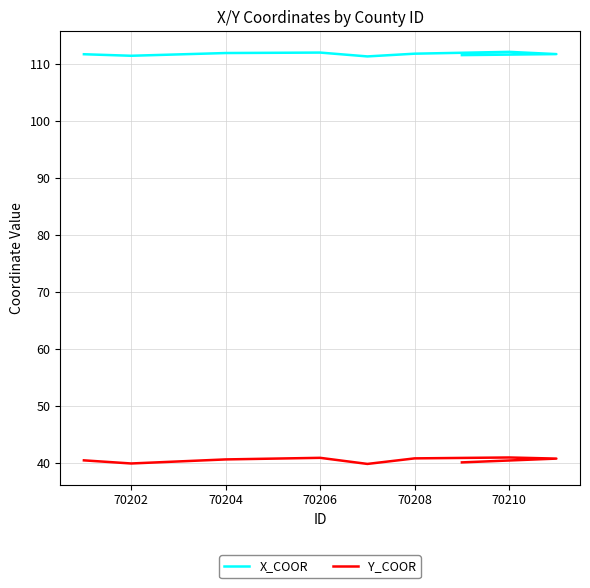

What is the value of the Y_COOR point at the 6th from the left?

40.8